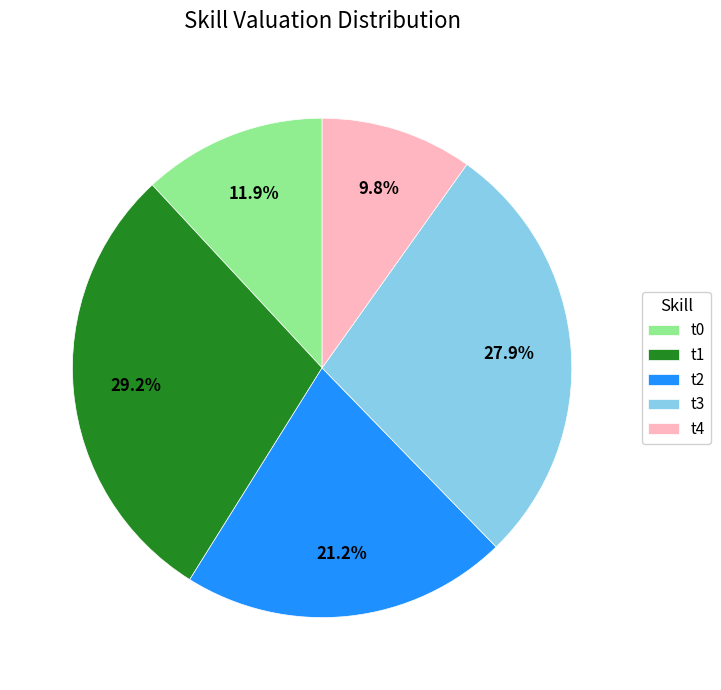

To the nearest percent, what is the difference between the t4 and t2 slice percentages?

11%